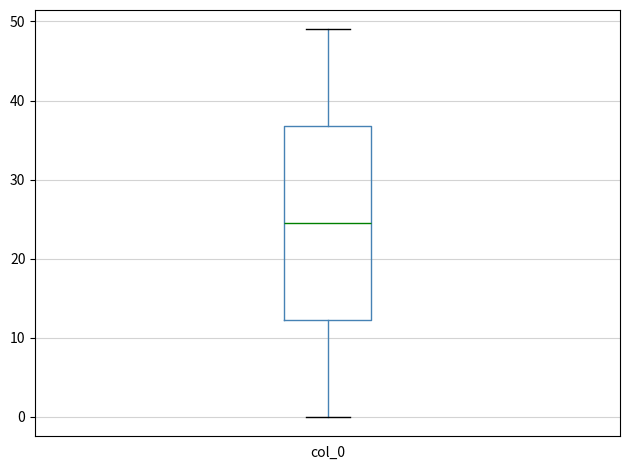

Read this box plot against the y-axis: the position of the median line, the range covered by the box, and the ends of both whiskers. The values are not printed on the chart, so give them approximately, as read against the axis.

median 25, box 12 to 37, whiskers 0 to 49